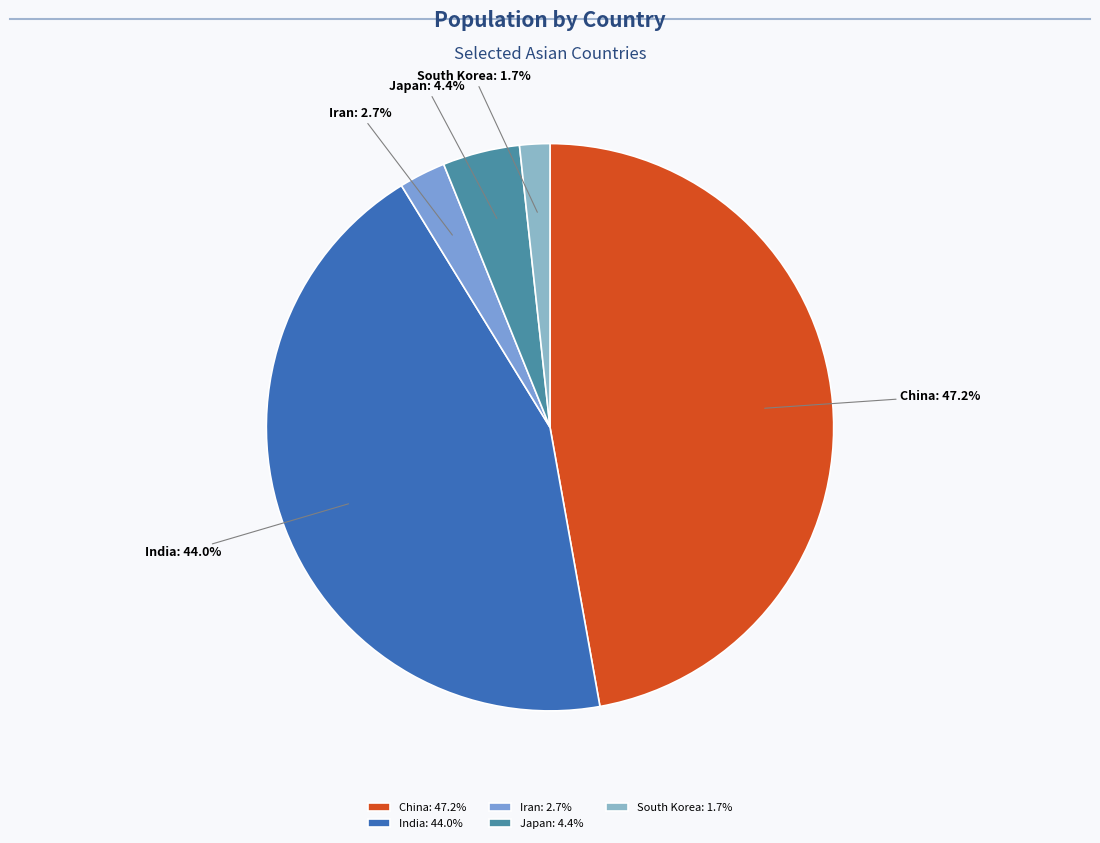

Which category has the biggest portion of the pie?

China